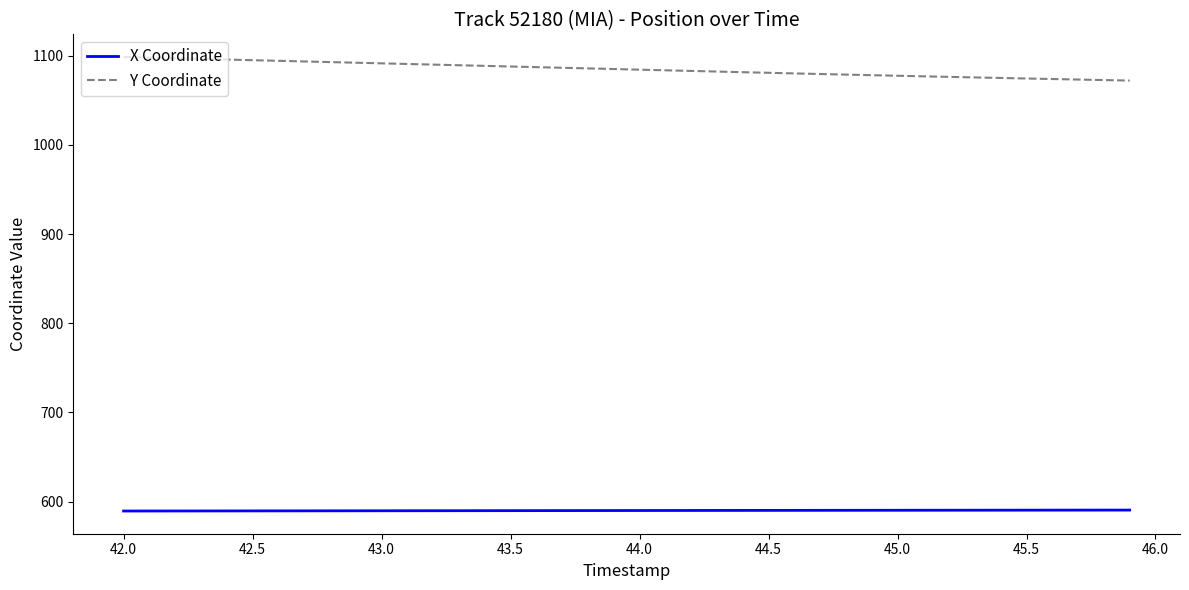

What is the maximum value shown in the chart?

1098.4